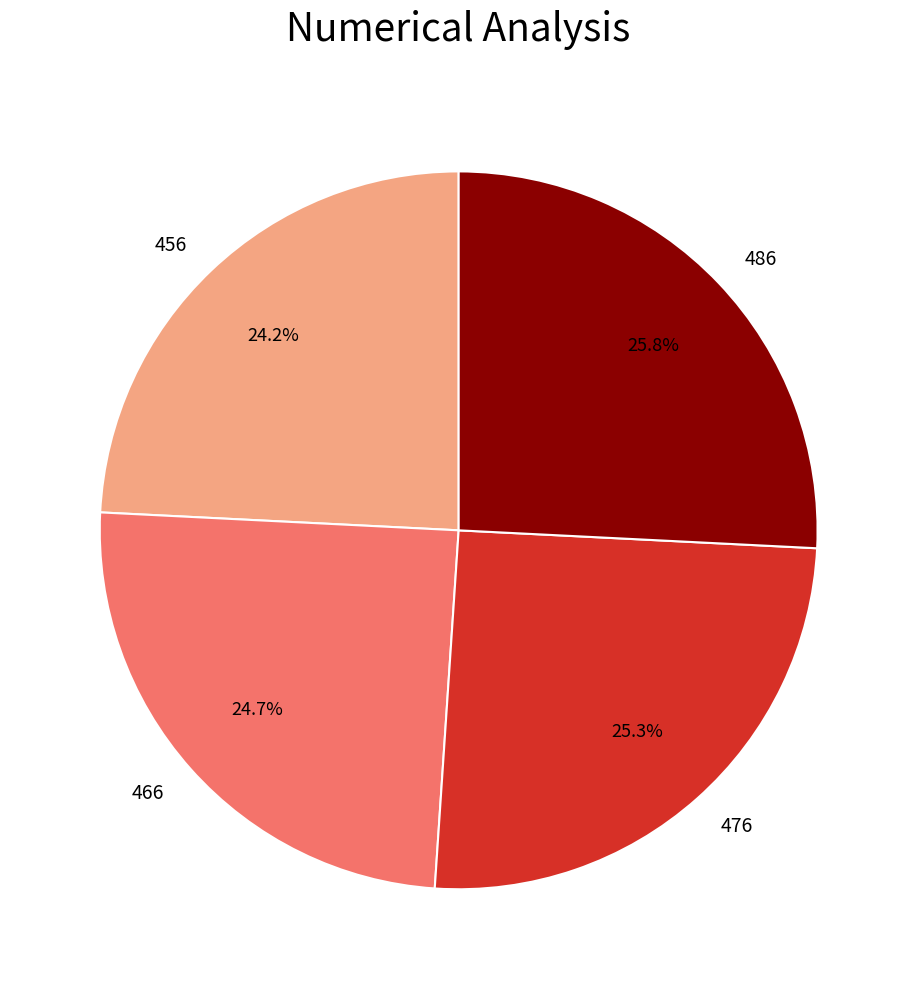

Is it true that 466 is 25% of the pie?

True